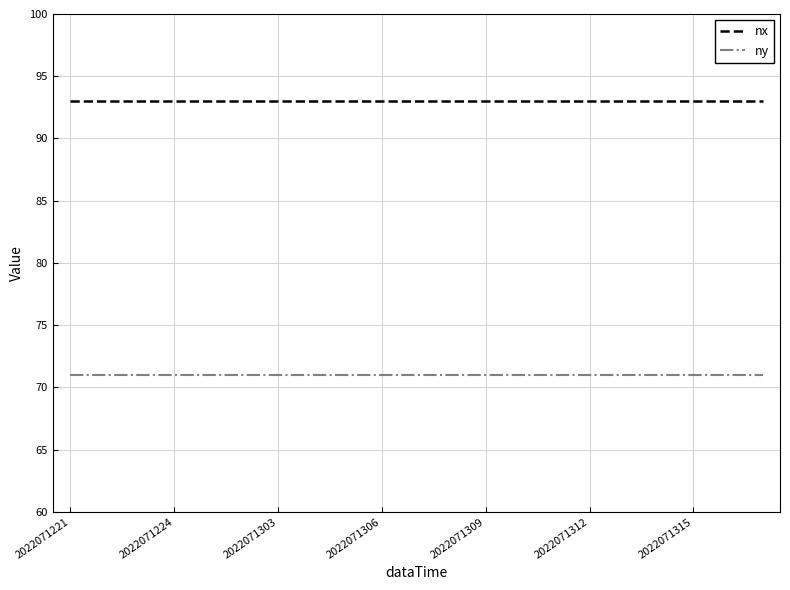

Rank the series by their maximum value, from lowest to highest.

ny, nx